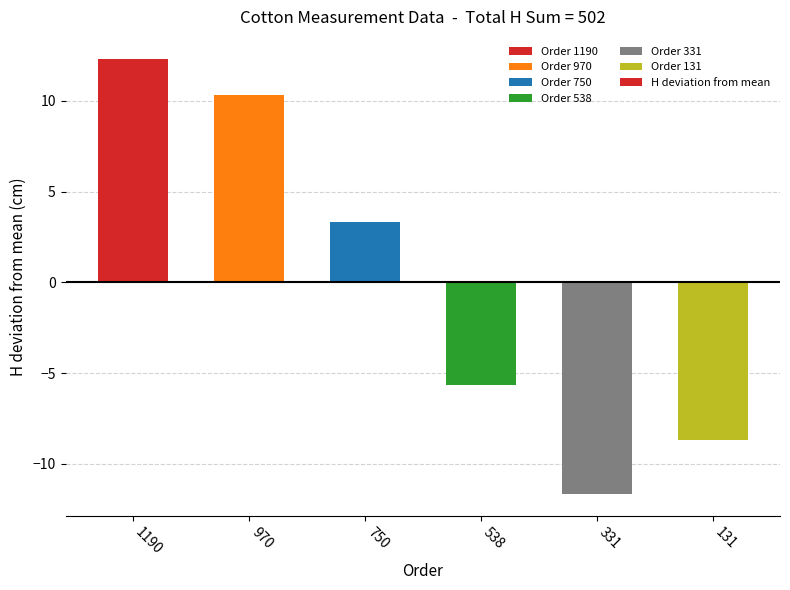

Reading right to left, extract all data points from this chart.

-8.7	-11.7	-5.7	3.3	10.3	12.3